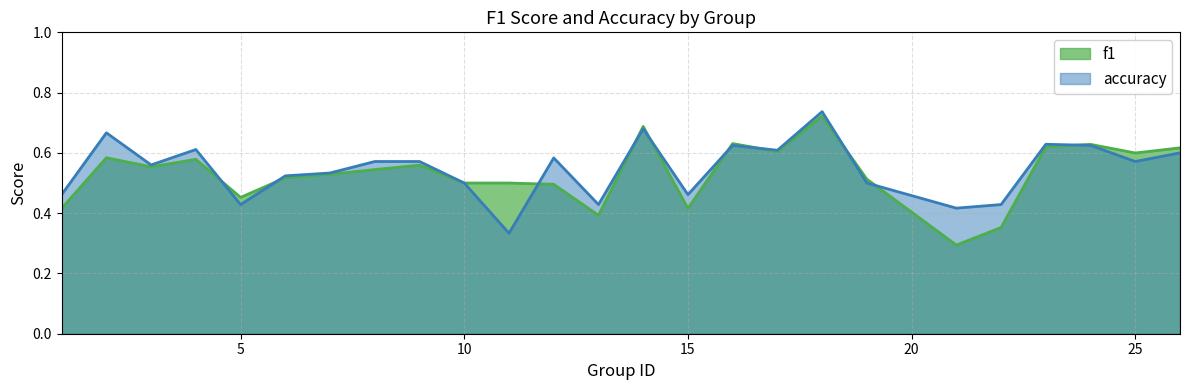

List the series in order of their overall mean, highest first.

accuracy, f1